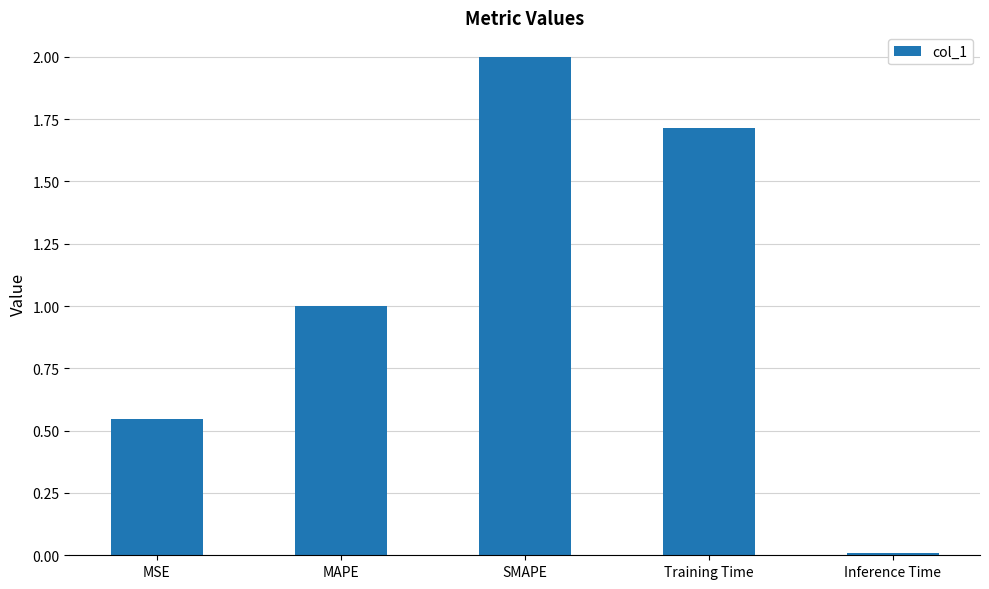

What is the average value?

1.1